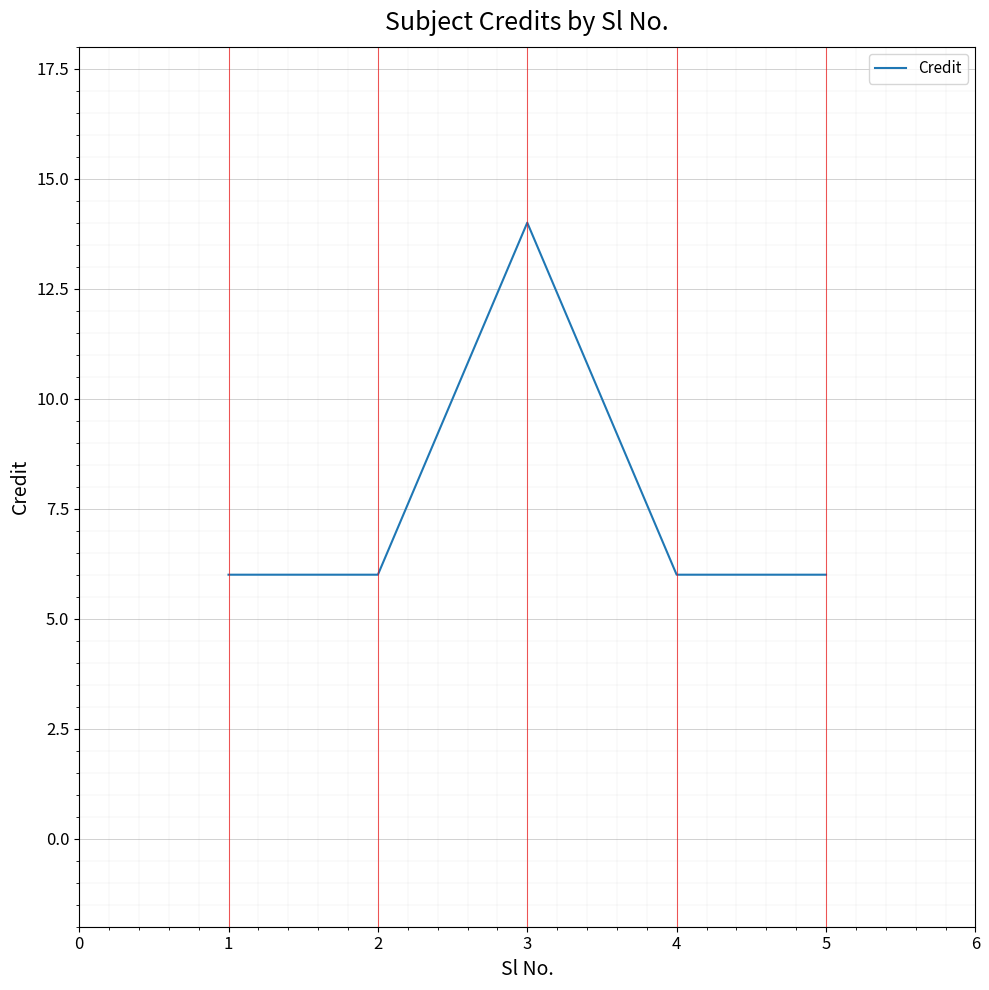

How many lines are shown in the chart?

1